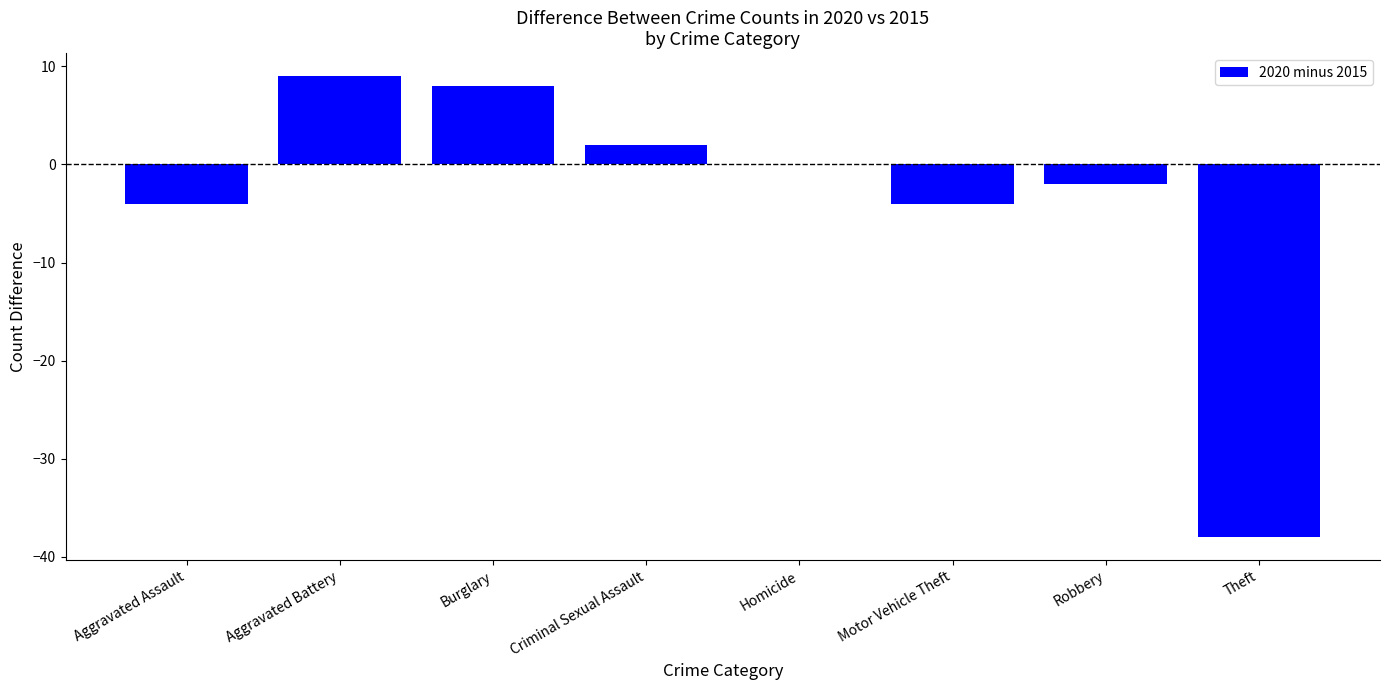

Are the bars horizontal?

No